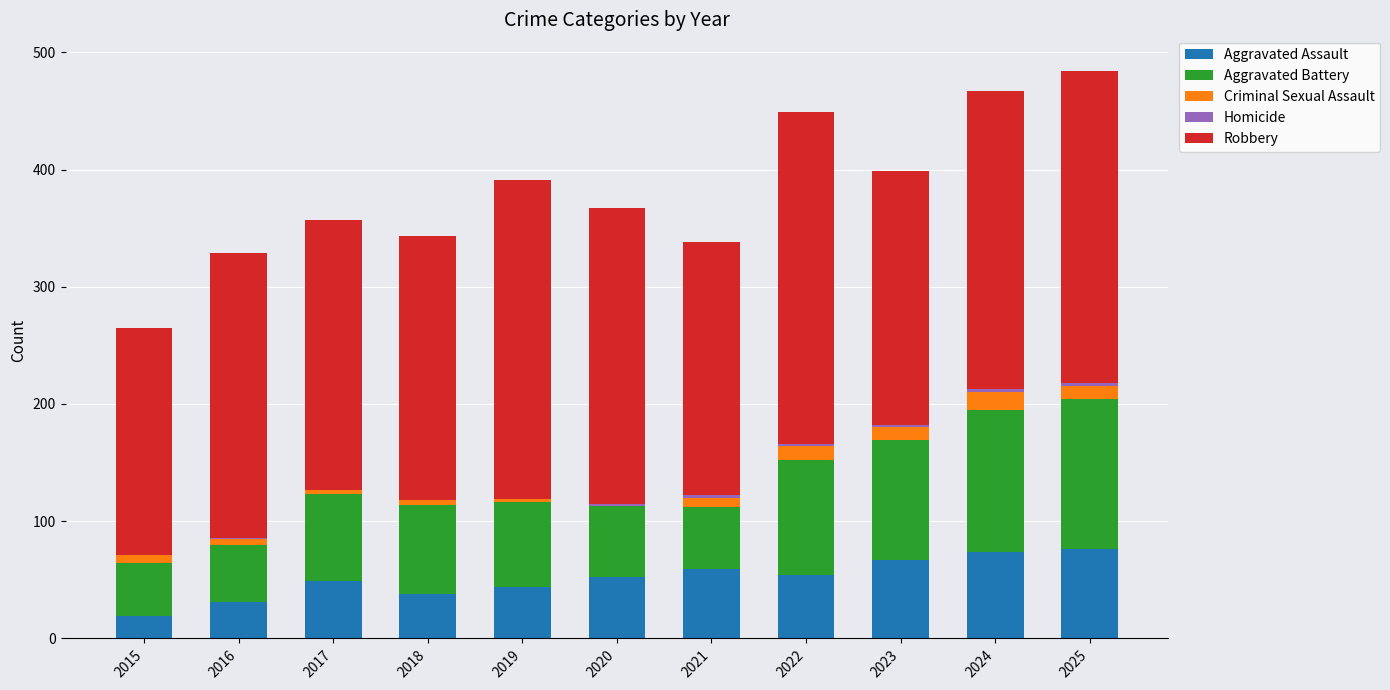

What is the maximum value for Aggravated Assault?

76